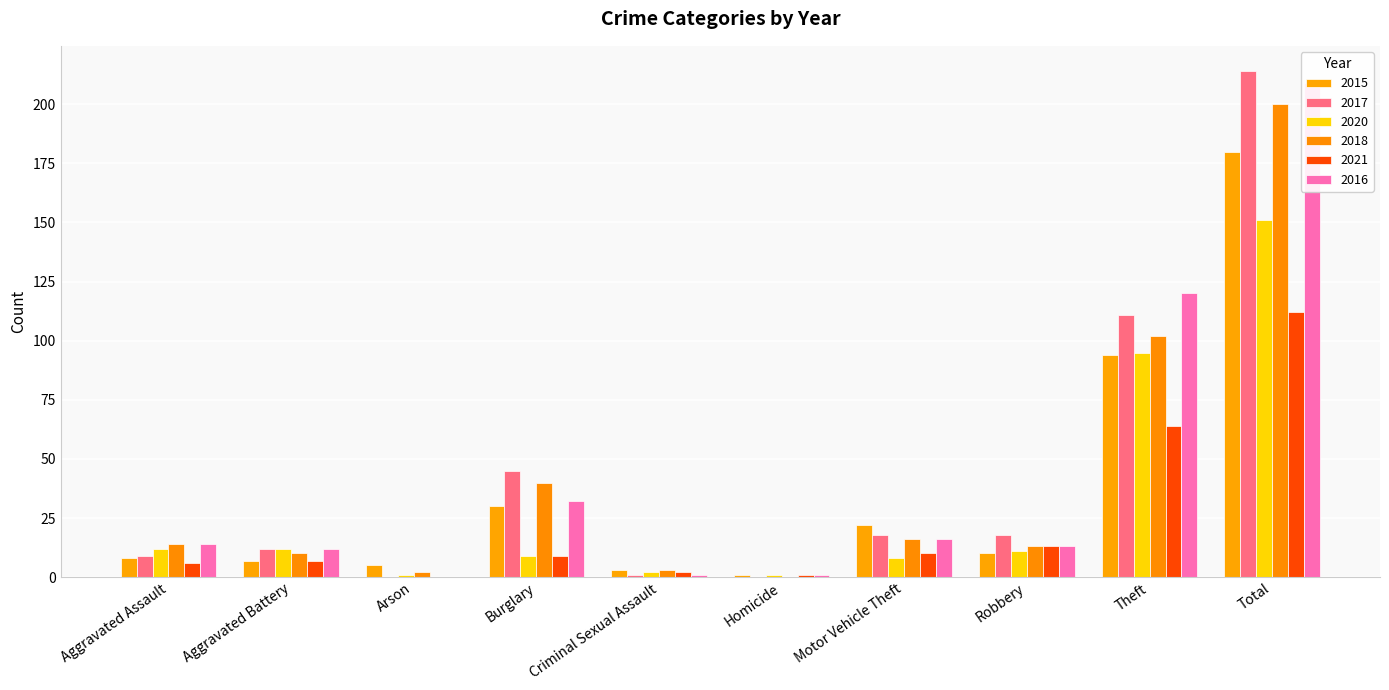

Reading right to left, list all the values displayed in this chart.

2015: Total=180	Theft=94	Robbery=10	Motor Vehicle Theft=22	Homicide=1	Criminal Sexual Assault=3	Burglary=30	Arson=5	Aggravated Battery=7	Aggravated Assault=8
2017: Total=214	Theft=111	Robbery=18	Motor Vehicle Theft=18	Homicide=0	Criminal Sexual Assault=1	Burglary=45	Arson=0	Aggravated Battery=12	Aggravated Assault=9
2020: Total=151	Theft=95	Robbery=11	Motor Vehicle Theft=8	Homicide=1	Criminal Sexual Assault=2	Burglary=9	Arson=1	Aggravated Battery=12	Aggravated Assault=12
2018: Total=200	Theft=102	Robbery=13	Motor Vehicle Theft=16	Homicide=0	Criminal Sexual Assault=3	Burglary=40	Arson=2	Aggravated Battery=10	Aggravated Assault=14
2021: Total=112	Theft=64	Robbery=13	Motor Vehicle Theft=10	Homicide=1	Criminal Sexual Assault=2	Burglary=9	Arson=0	Aggravated Battery=7	Aggravated Assault=6
2016: Total=209	Theft=120	Robbery=13	Motor Vehicle Theft=16	Homicide=1	Criminal Sexual Assault=1	Burglary=32	Arson=0	Aggravated Battery=12	Aggravated Assault=14